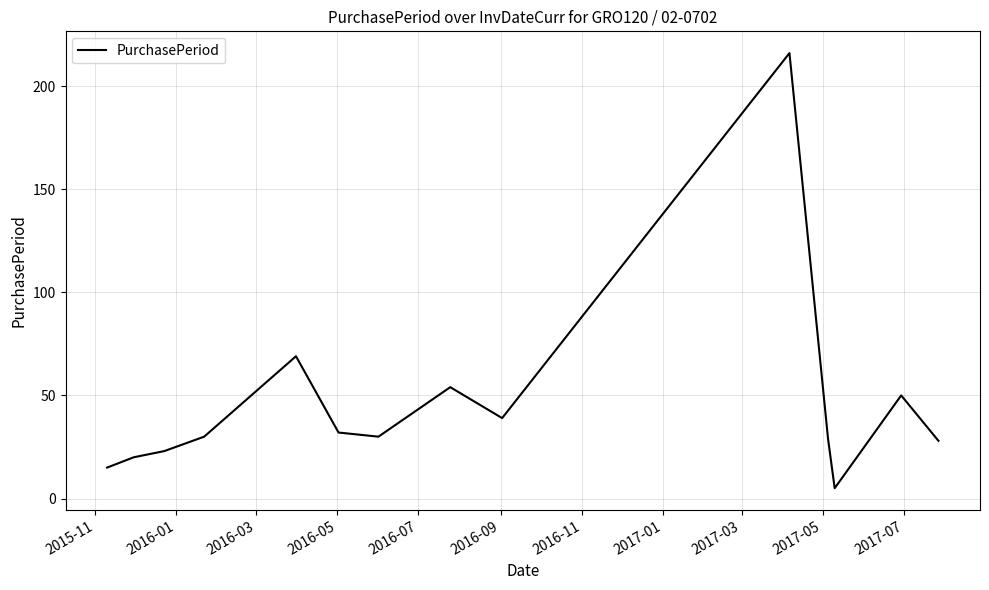

Is this an area chart (filled region under the line)?

No